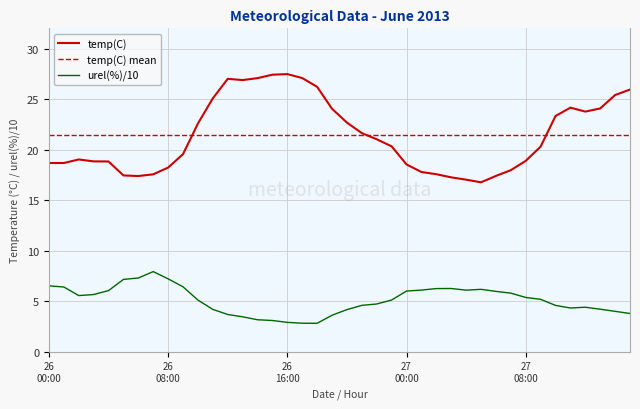

What is the total value across all series at 2013-06-26 11:00?

29.2